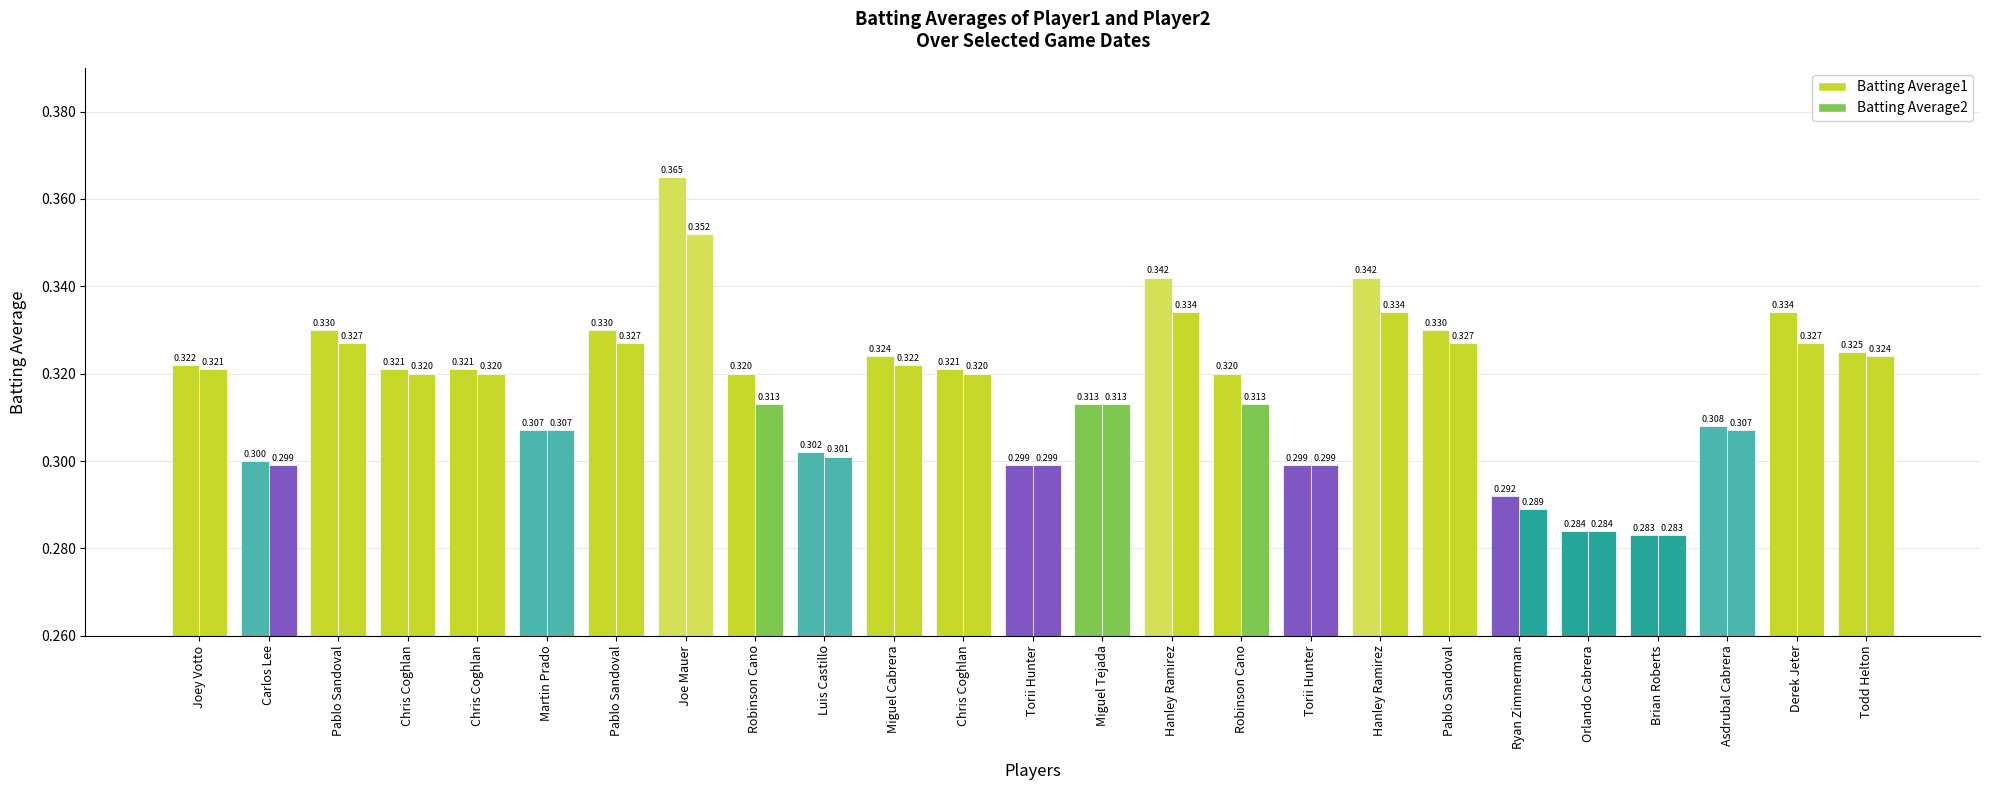

Where is Batting Average2 nearest to the value 0?

Brian Roberts